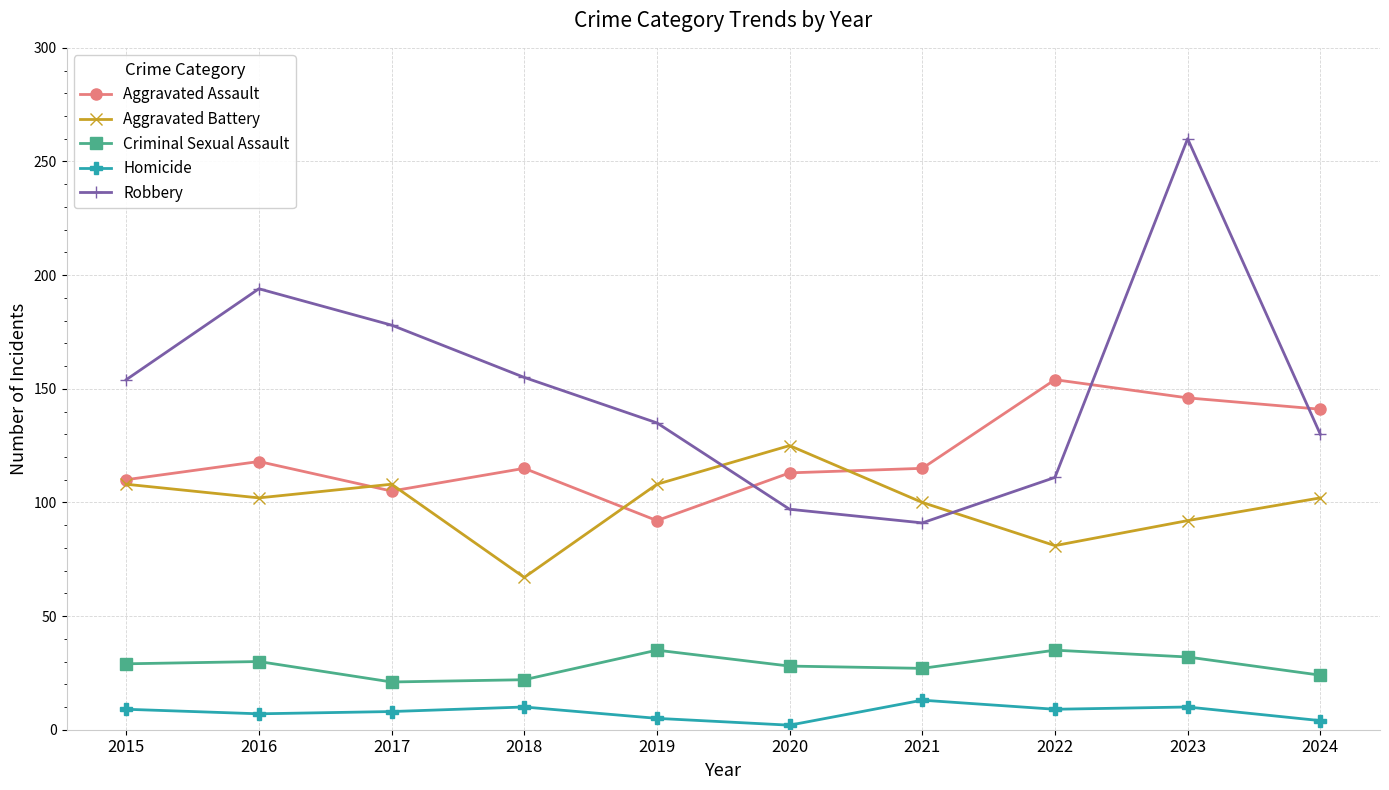

Count the number of data series in this chart.

5